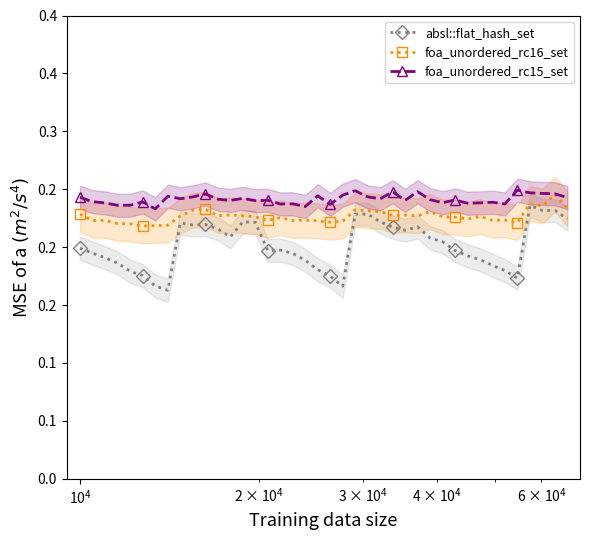

At how many categories does at least one series exceed 0?

40